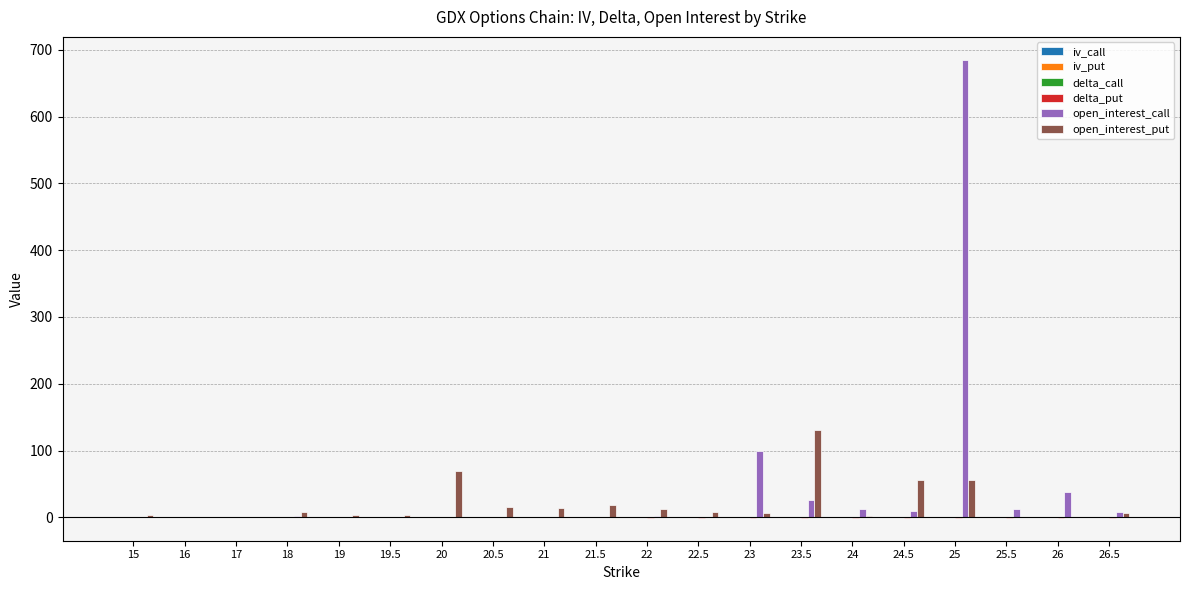

Which series changed the most between 16 and 23.5?

open_interest_put